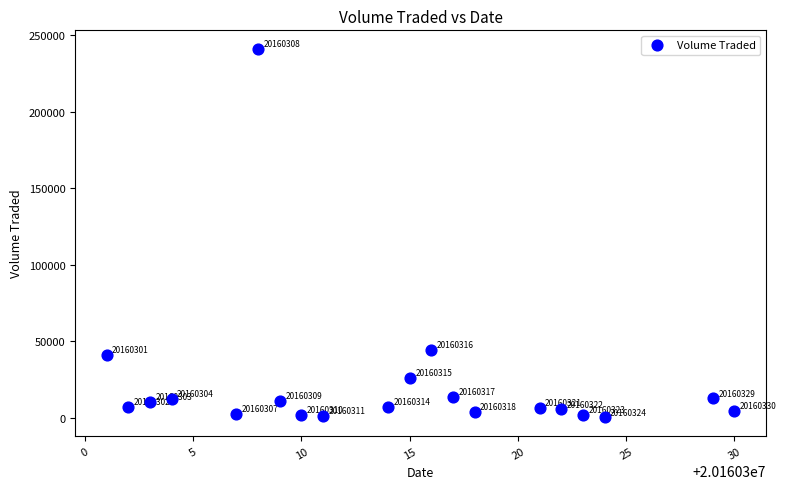

What Y value in the scatter plot is closest to 120700?

44200